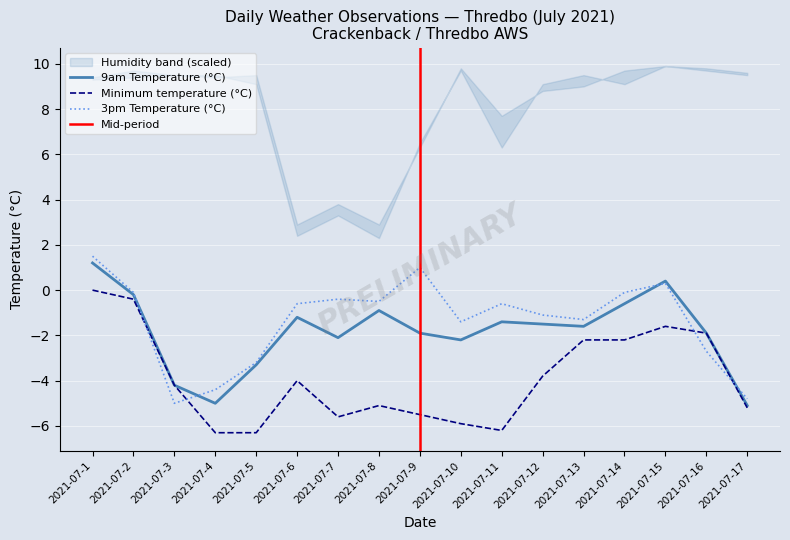

Count the number of data series in this chart.

3